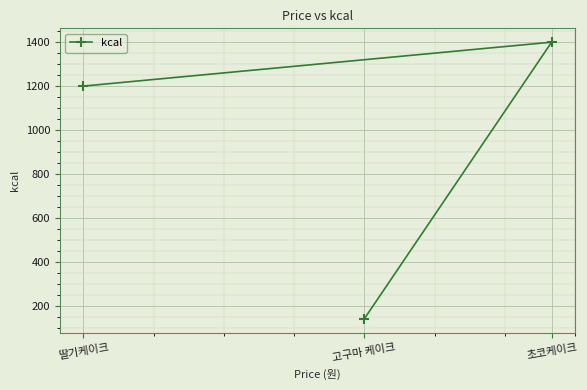

What is the difference between the maximum and minimum values?

1260